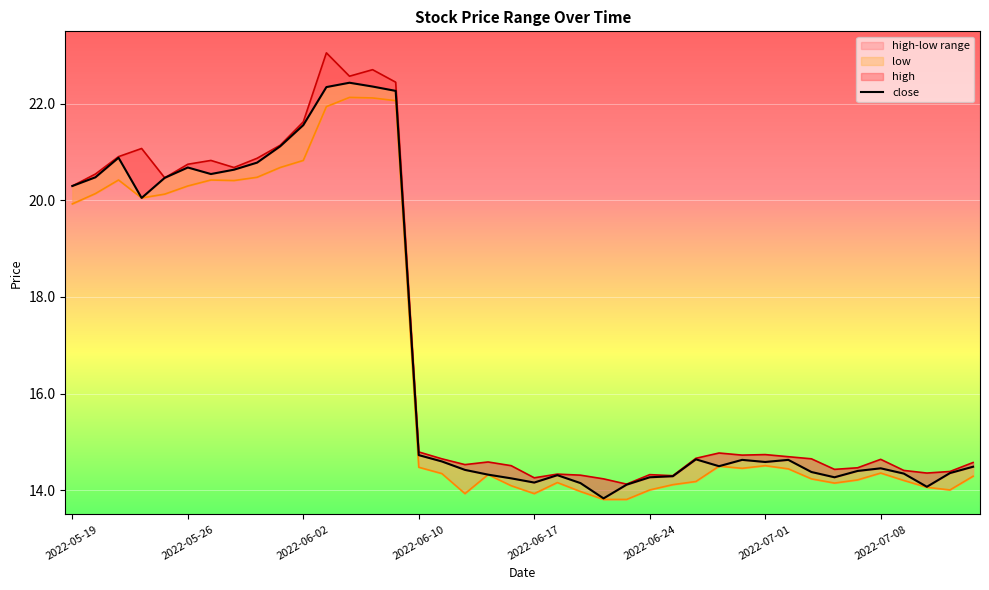

What is the sum of the close values at 23 and 15?

28.6